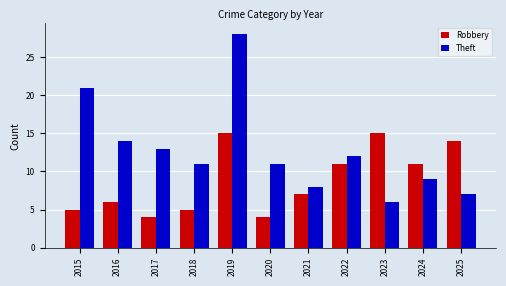

Which category has the highest value across all series?

2019